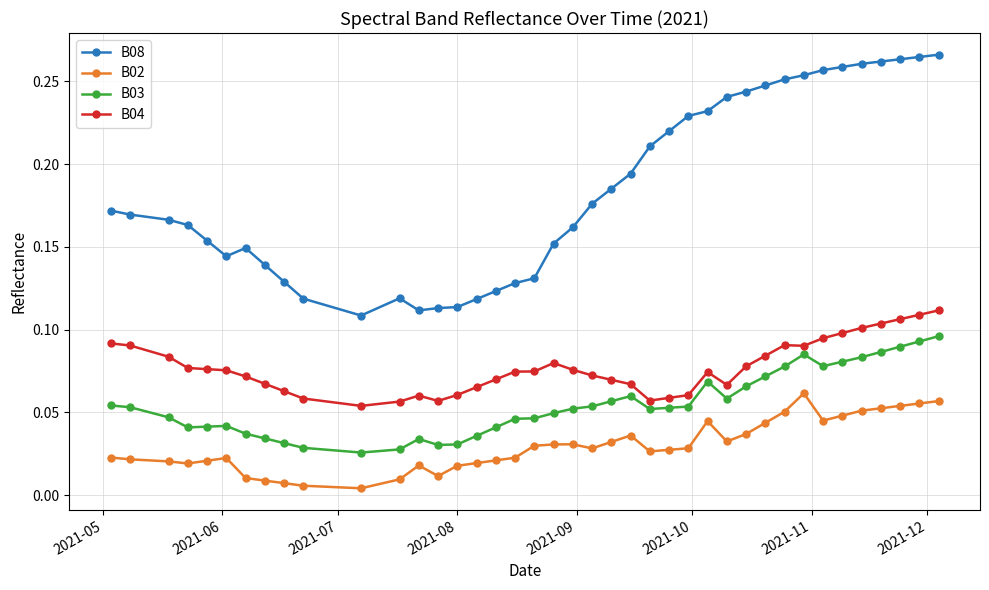

True or false: B02 and B08 intersect in this chart.

False